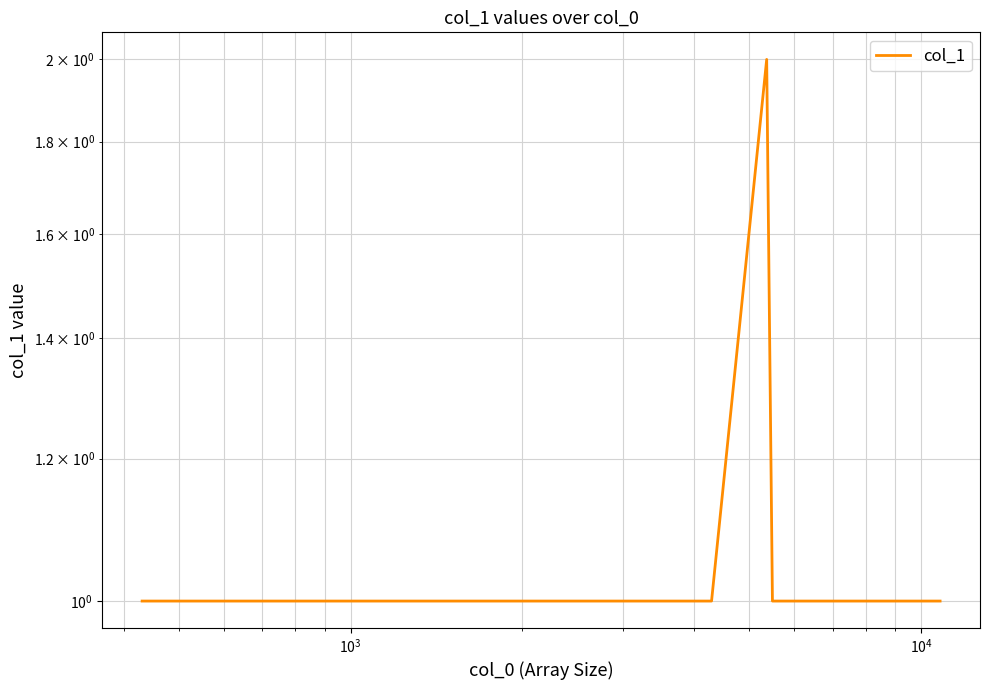

What is the value of the 35th point from the left?

1